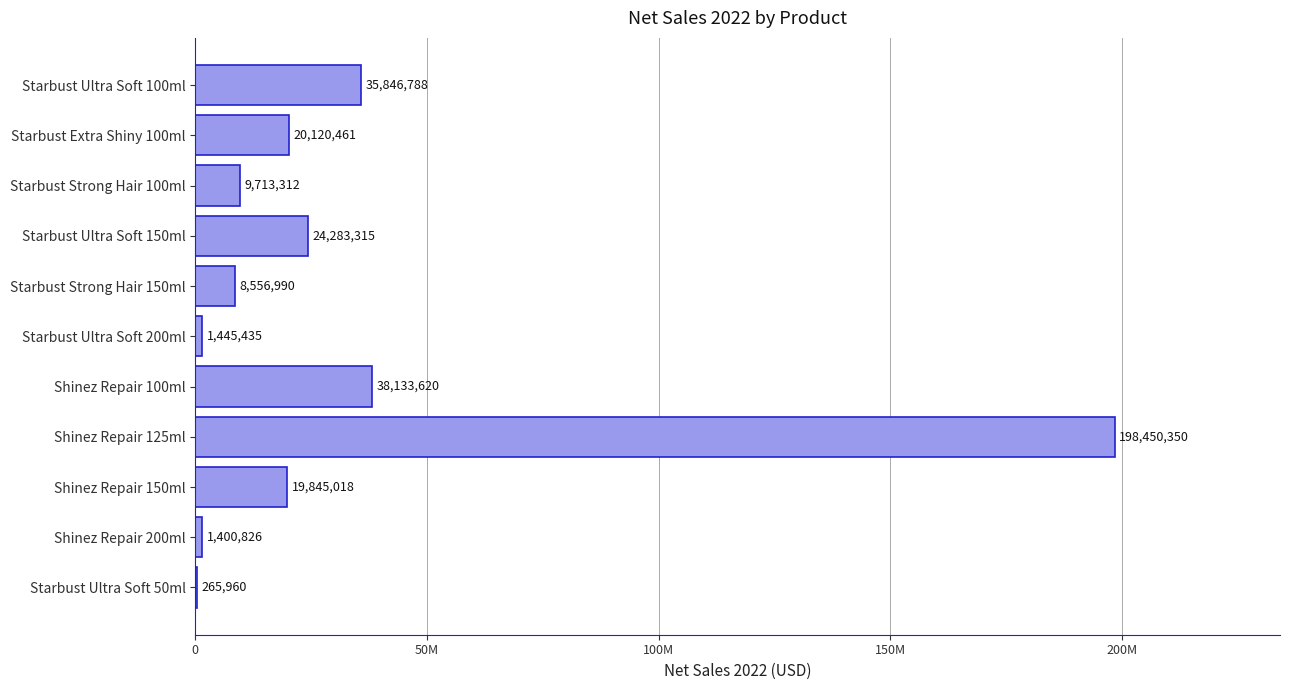

What is the greatest value displayed?

198450350